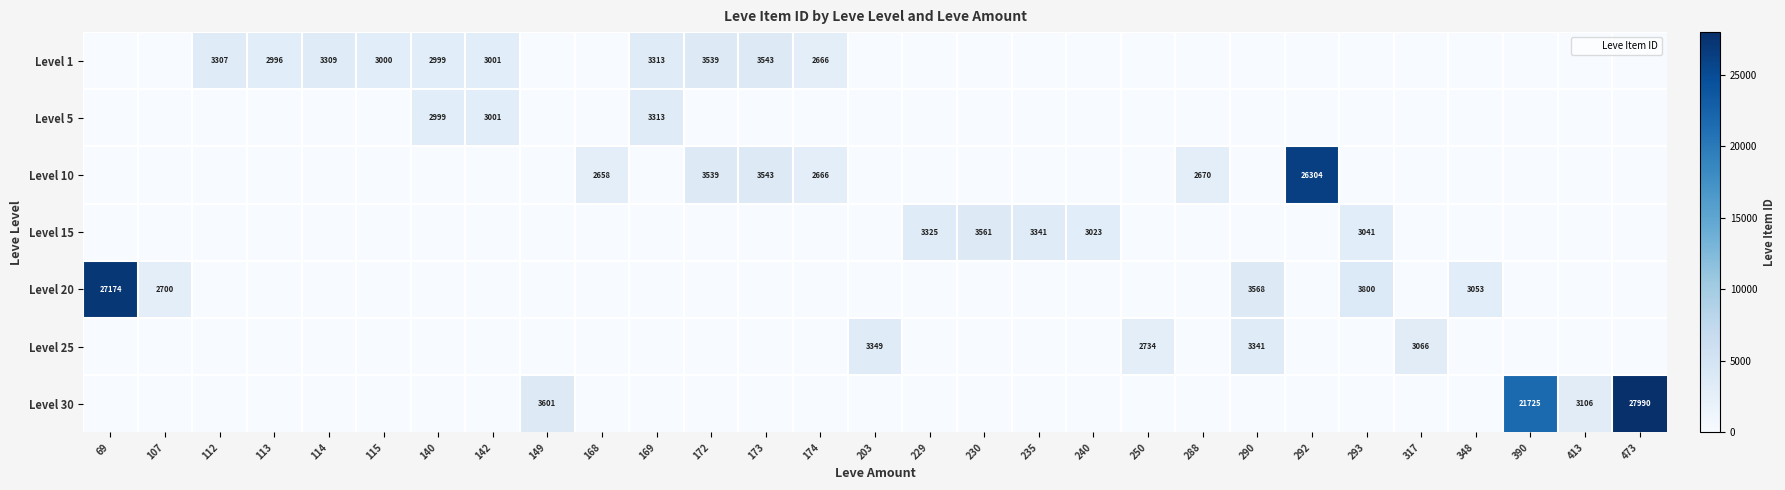

Which has a higher value, 107 or 317?

107